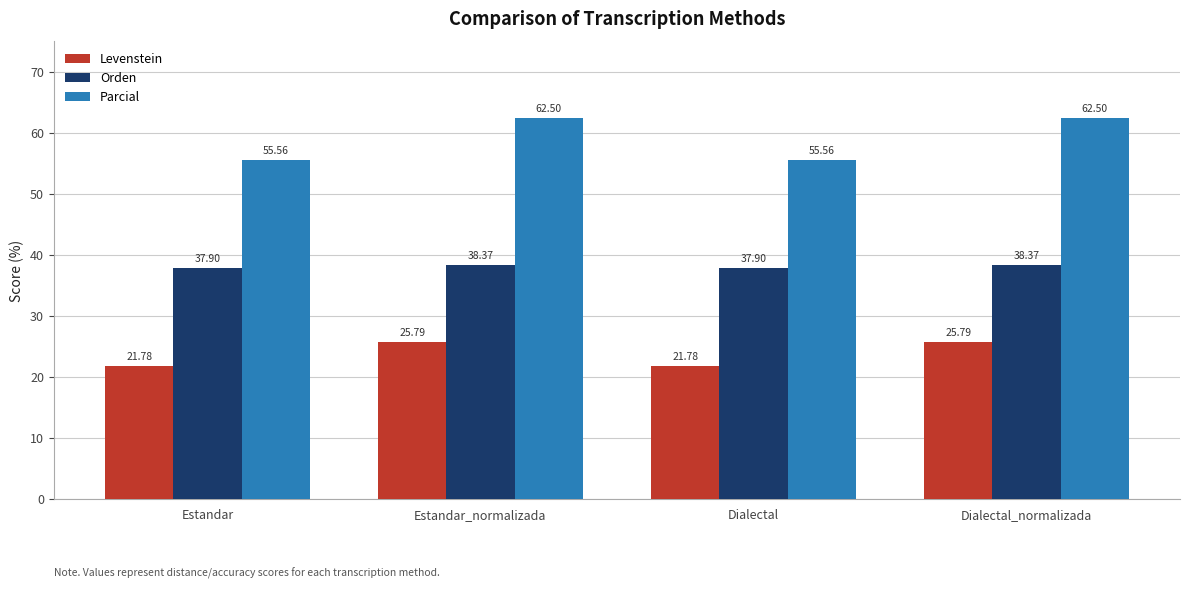

At how many categories does at least one series exceed 23?

4